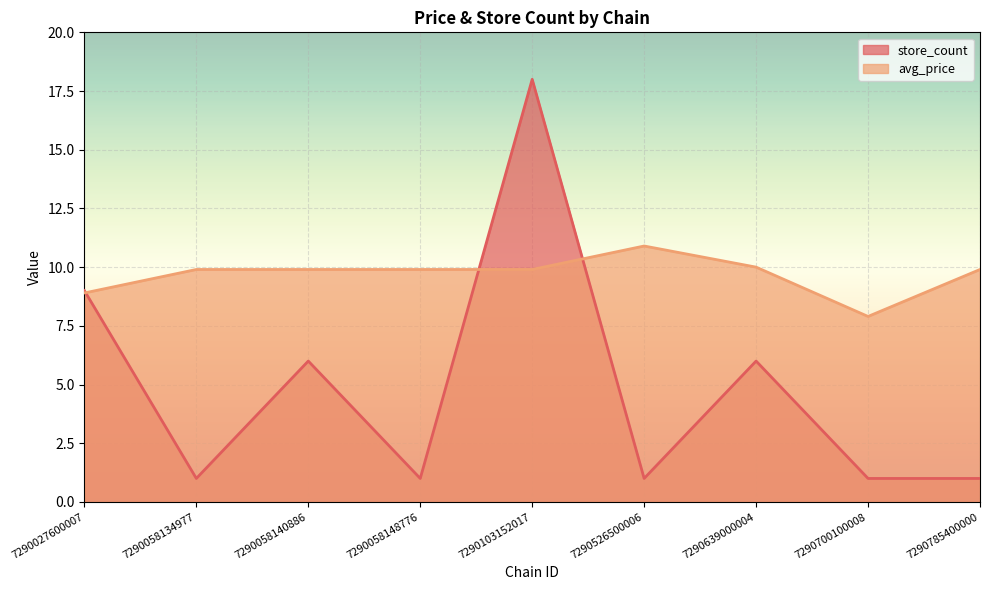

True or false: avg_price and store_count intersect in this chart.

True